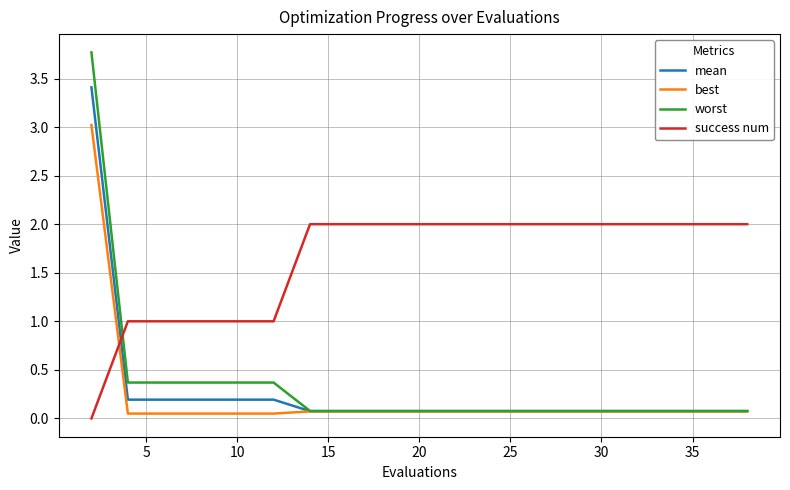

Which series has the largest range (max minus min)?

worst